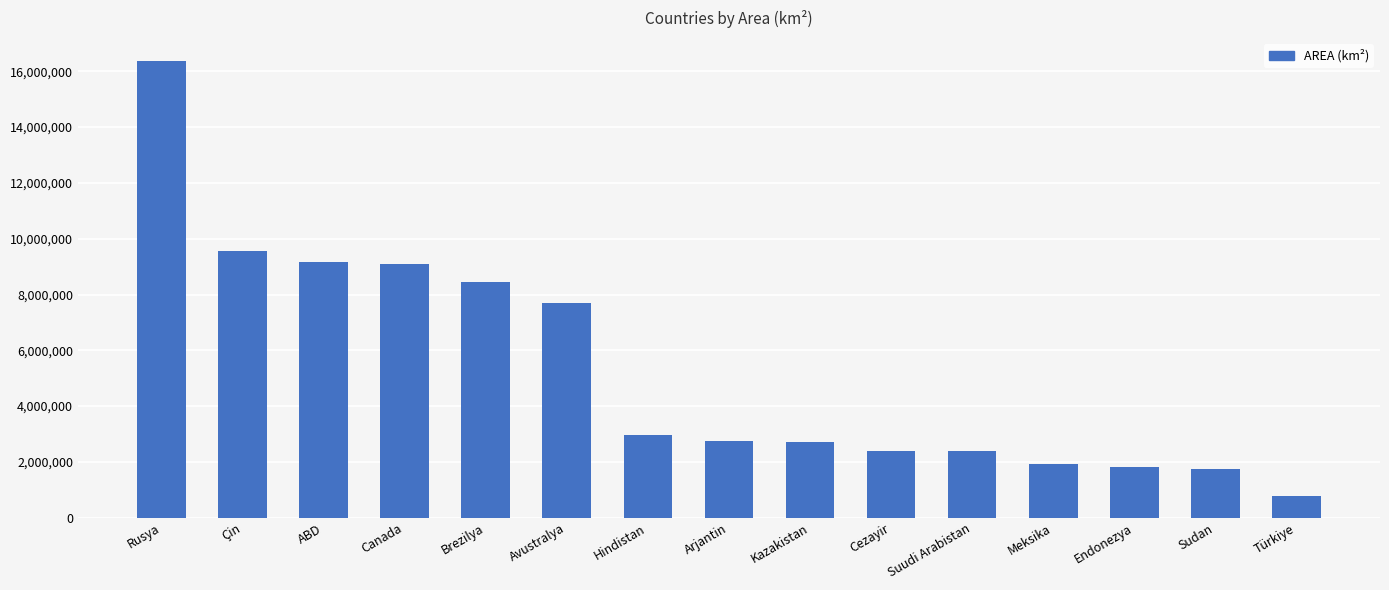

What is the value of the 6th bar from the left?

7682300